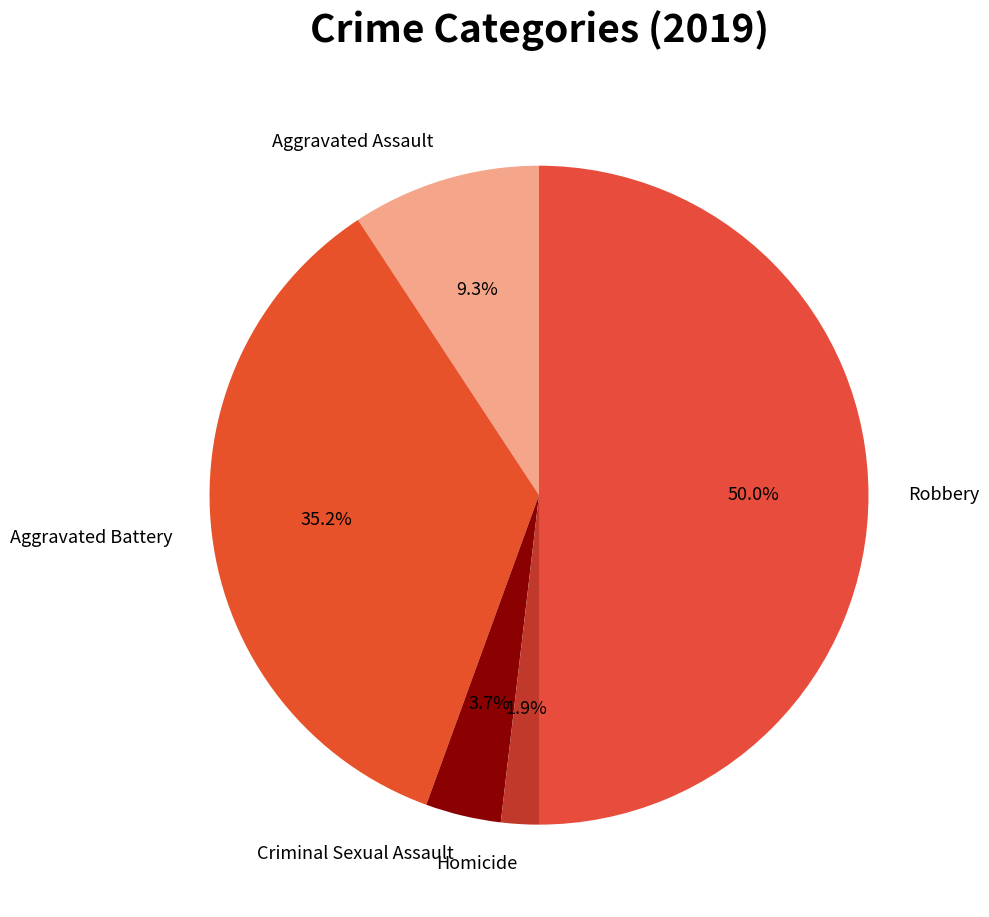

To the nearest percent, what percentage of the pie is Aggravated Battery?

35%